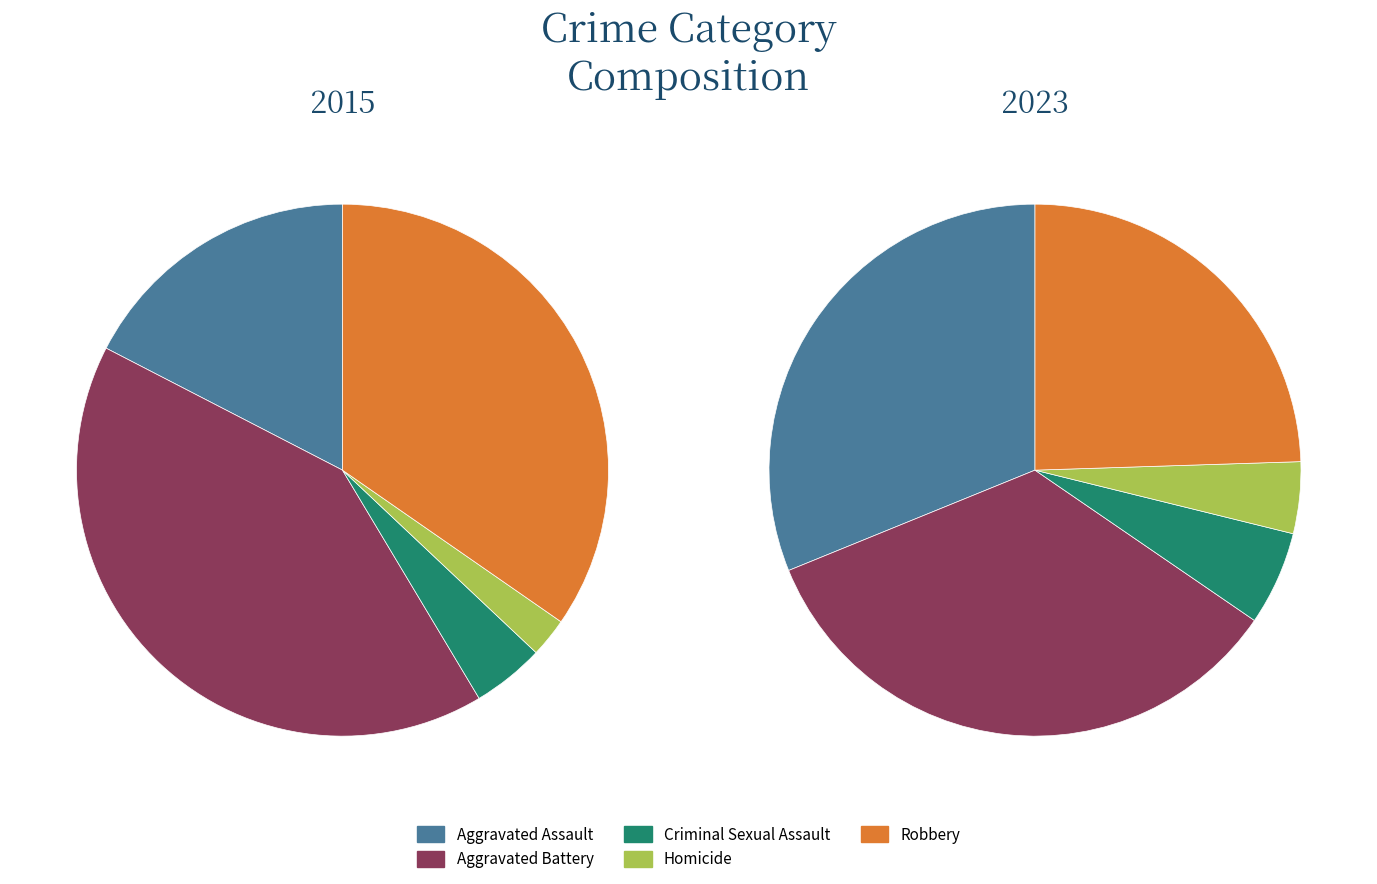

Which series has the widest spread of values?

2015